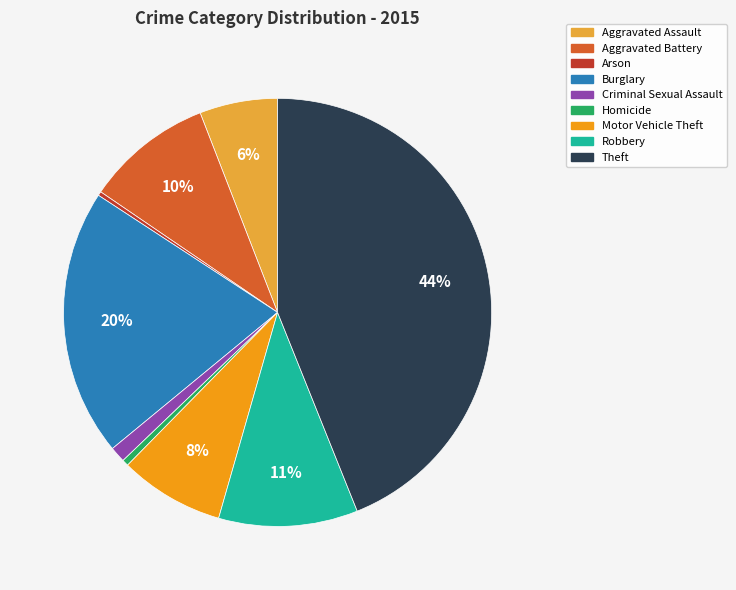

Which slice is the largest?

Theft